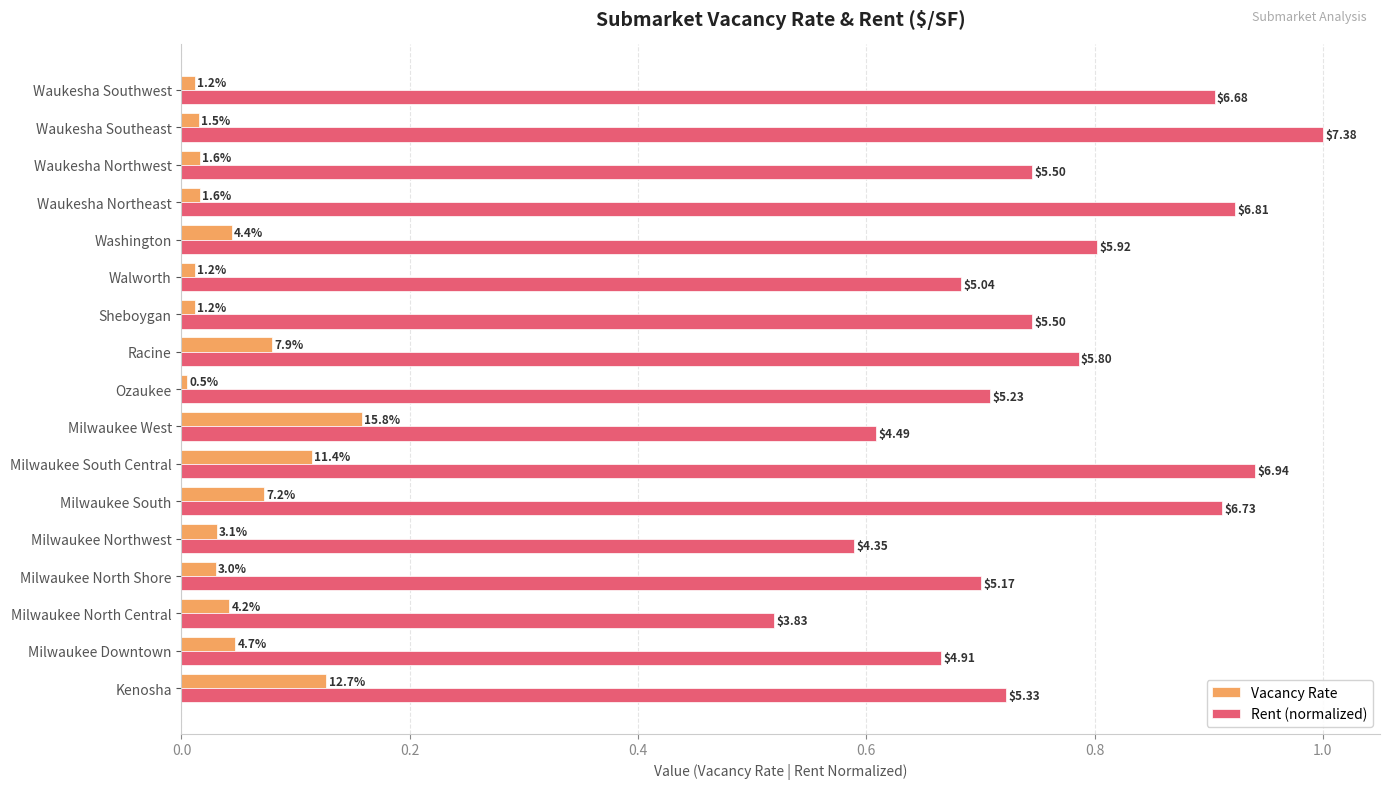

What are all the series names shown in the legend?

Vacancy Rate, Rent (normalized)